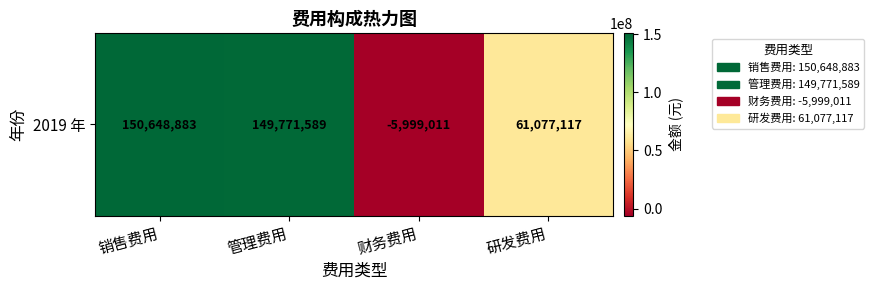

True or false: the data shows 81338745.6 at 销售费用.

False